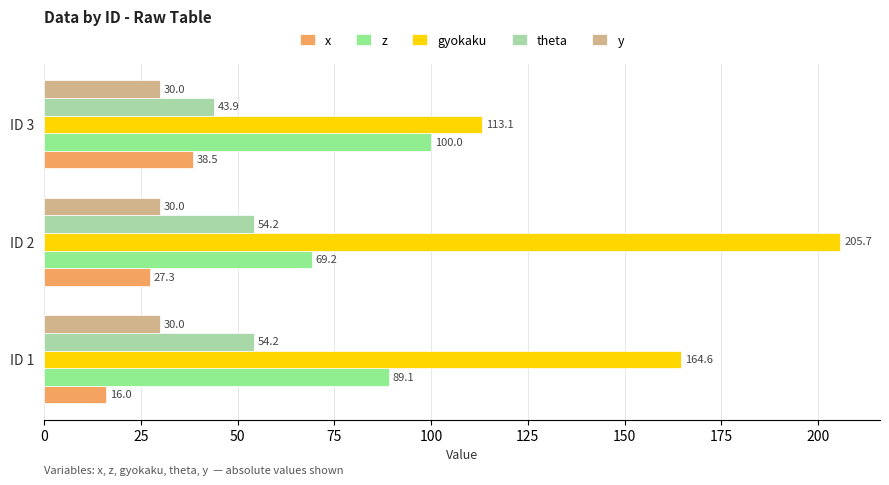

What is the average value of the theta series?

50.8